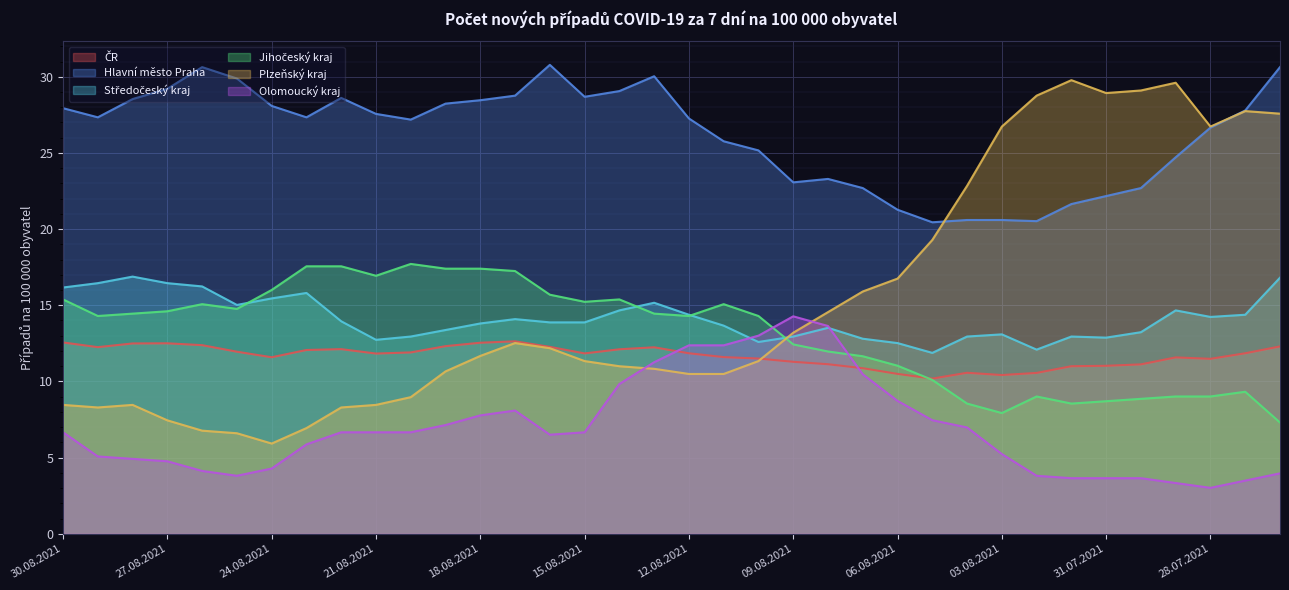

Which category has the highest value in the Olomoucký kraj series?

09.08.2021